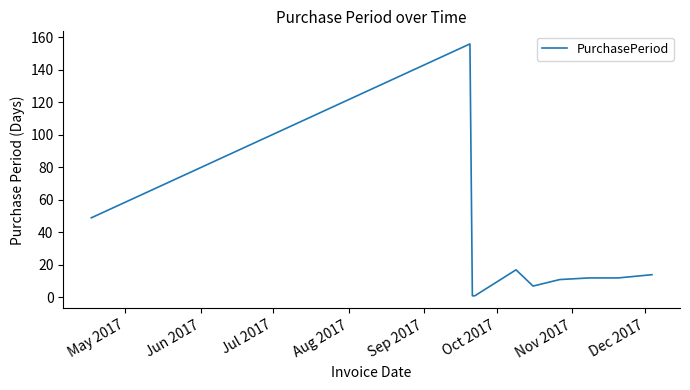

What is the average value?

28